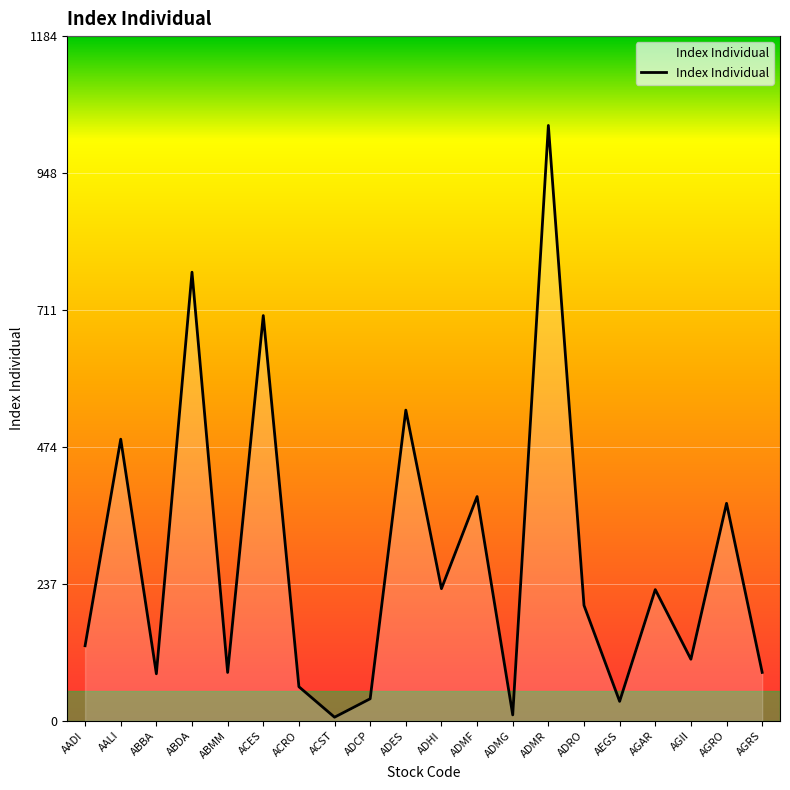

How many interior local peaks (higher than both neighbors) does the data have?

8